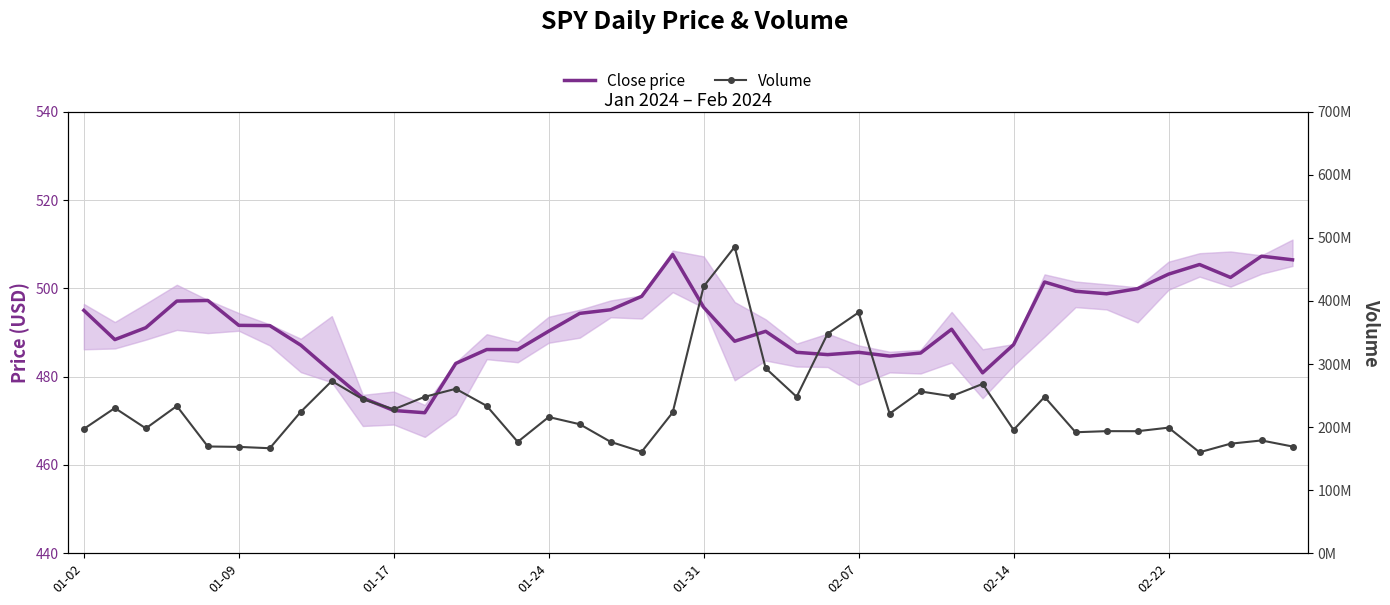

Does the chart have visible grid lines?

Yes